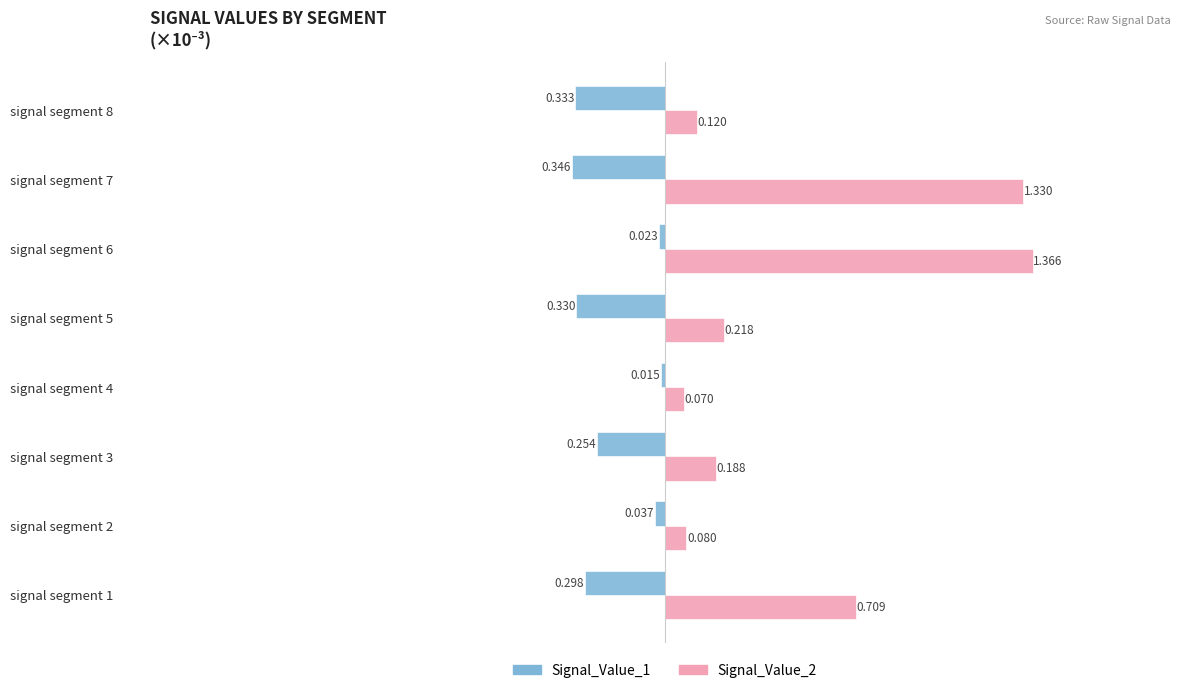

What are all the series names shown in the legend?

Signal_Value_1, Signal_Value_2